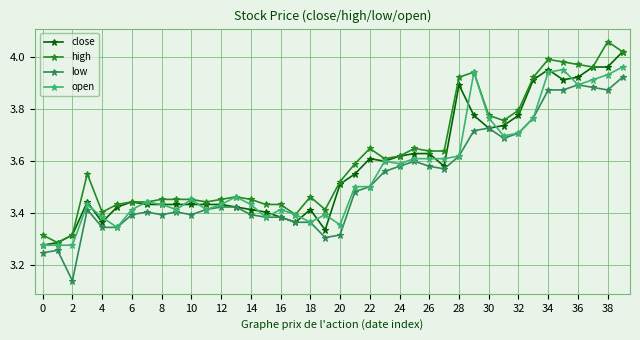

True or false: high has more than 0 interior local peaks.

True